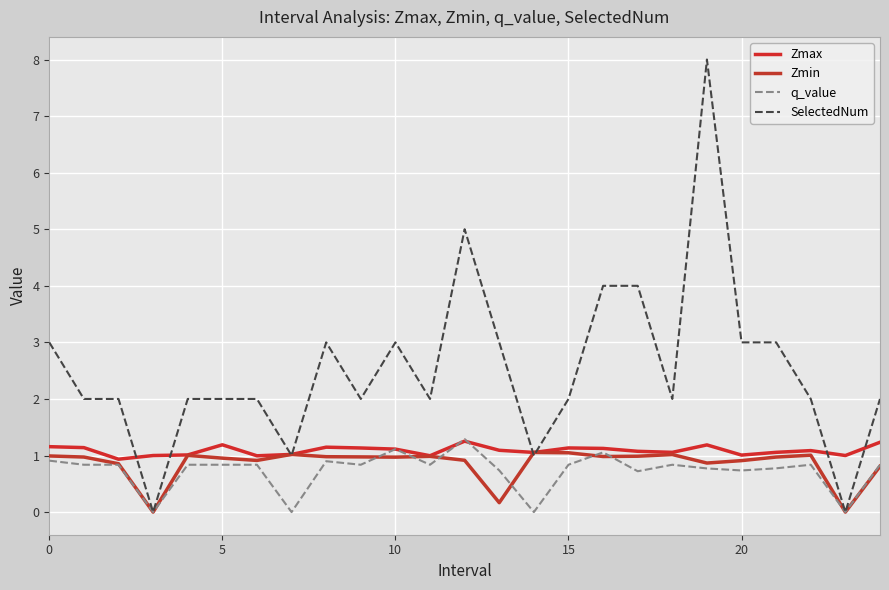

Reading right to left, what are all the values shown in this chart?

Zmax: 1.2	1.0	1.1	1.1	1.0	1.2	1.1	1.1	1.1	1.1	1.1	1.1	1.3	1.0	1.1	1.1	1.1	1.0	1.0	1.2	1.0	1.0	0.9	1.1	1.2
Zmin: 0.8	0.0	1.0	1.0	0.9	0.9	1.0	1.0	1.0	1.0	1.1	0.2	0.9	1.0	1.0	1.0	1.0	1.0	0.9	1.0	1.0	0.0	0.9	1.0	1.0
q_value: 0.8	0.0	0.8	0.8	0.7	0.8	0.8	0.7	1.1	0.8	-0.0	0.7	1.3	0.8	1.1	0.8	0.9	-0.0	0.8	0.8	0.8	0.0	0.8	0.8	0.9
SelectedNum: 2.0	0.0	2.0	3.0	3.0	8.0	2.0	4.0	4.0	2.0	1.0	3.0	5.0	2.0	3.0	2.0	3.0	1.0	2.0	2.0	2.0	0.0	2.0	2.0	3.0